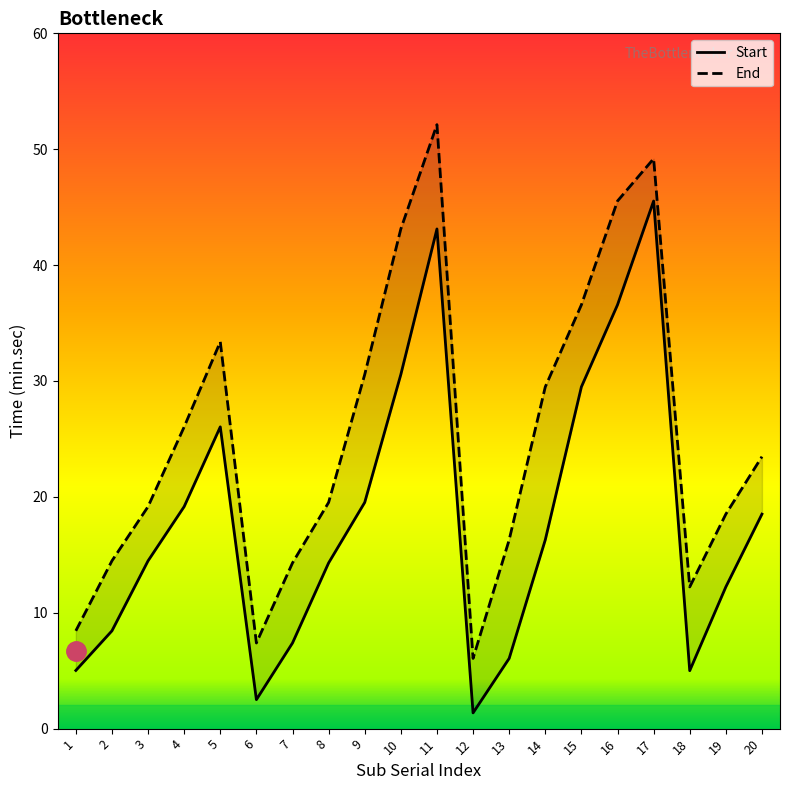

How many interior local peaks does the End series have?

3